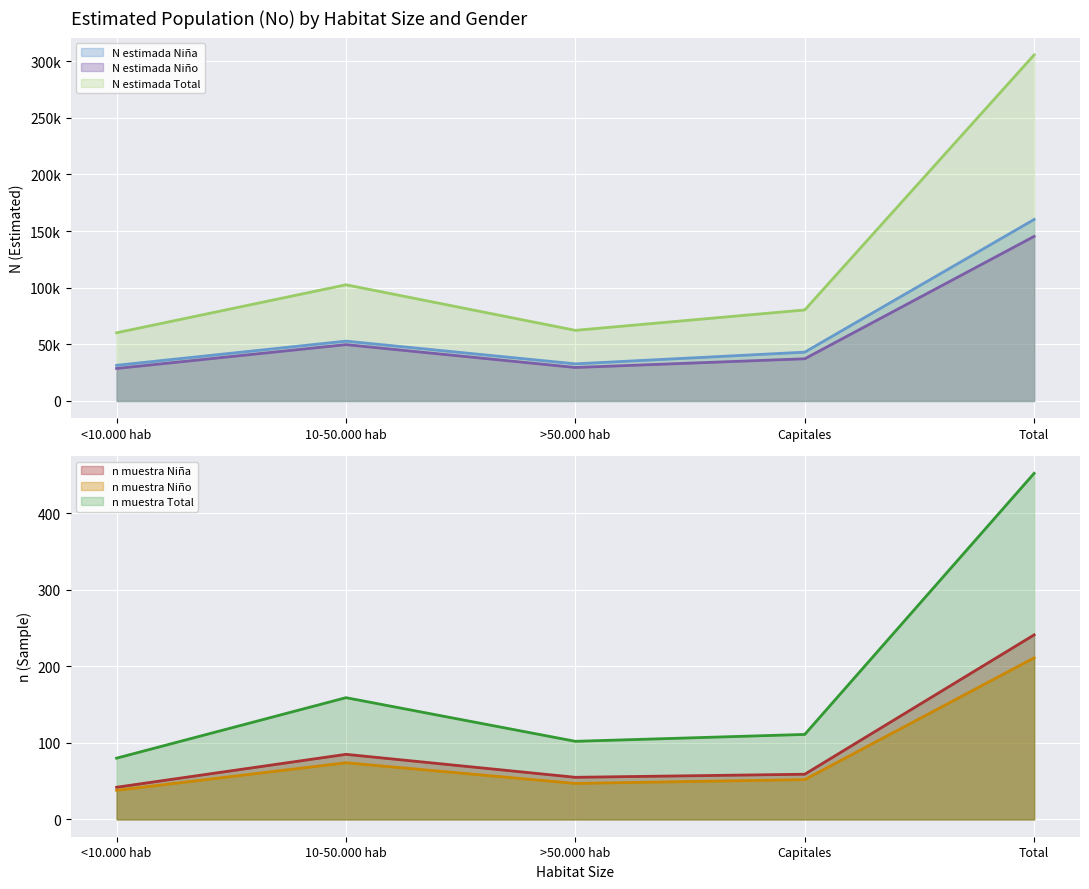

Is it true that N estimada Total equals 126644 at Capitales?

False